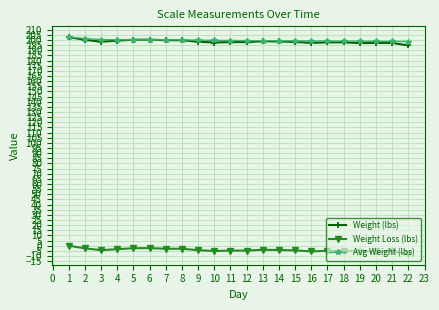

What is the minimum value shown in the chart?

-8.0